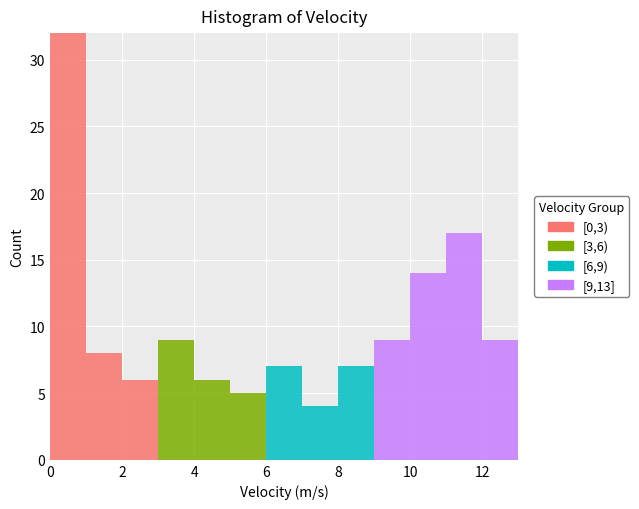

What is the total height of the stacked bar covering 3 to 4 on the x-axis? The values are not printed on the chart, so give them approximately, as read against the axis.

9